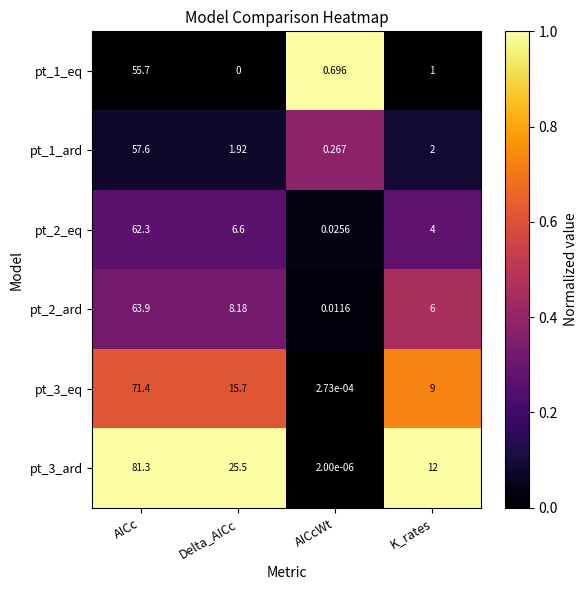

Rank the categories by pt_3_eq value from highest to lowest.

AICc, Delta_AICc, K_rates, AICcWt